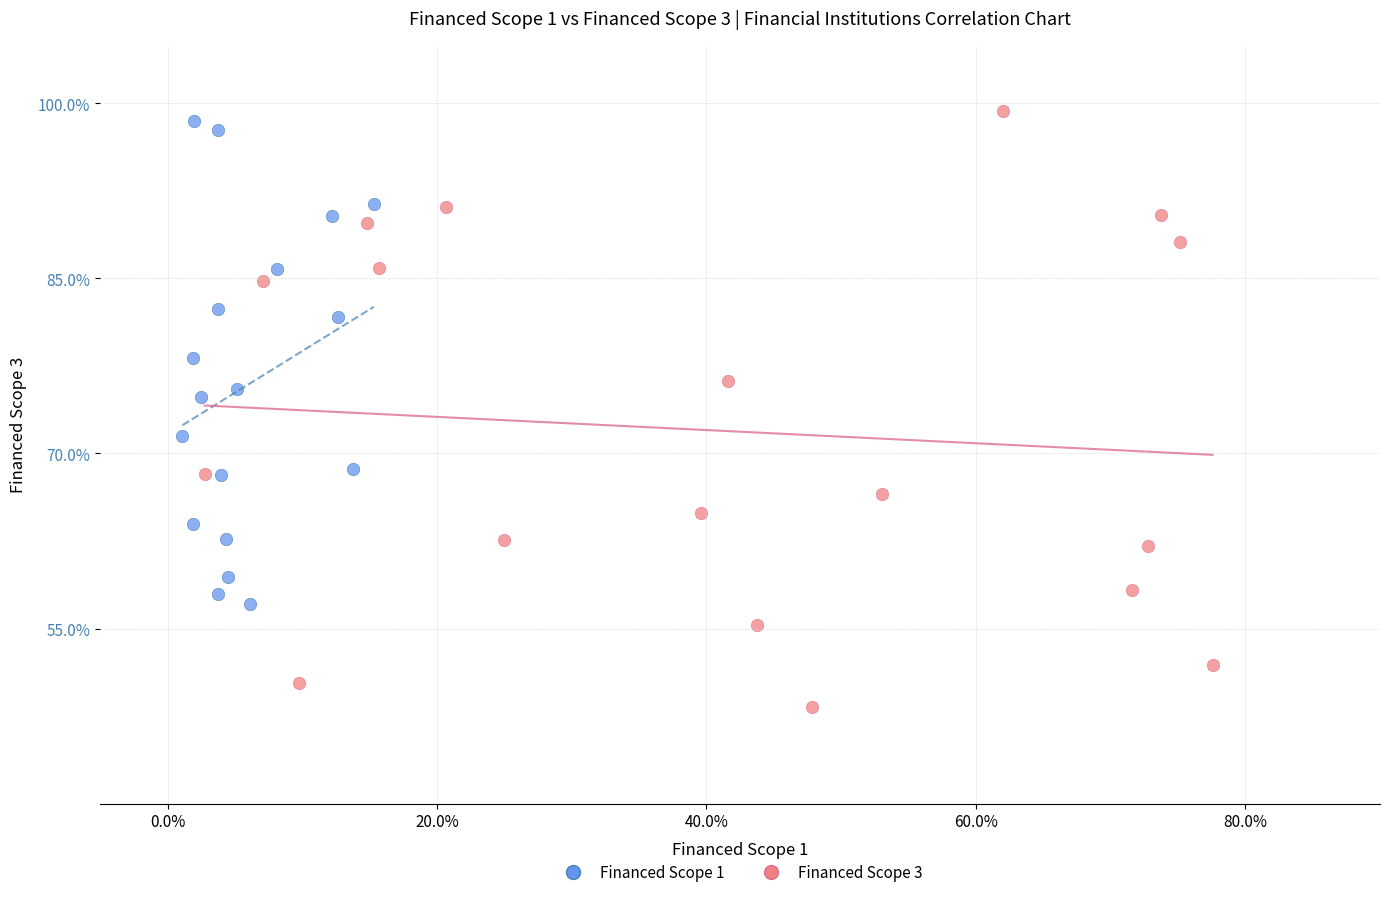

Which series reaches the minimum Y coordinate?

Financed Scope 3